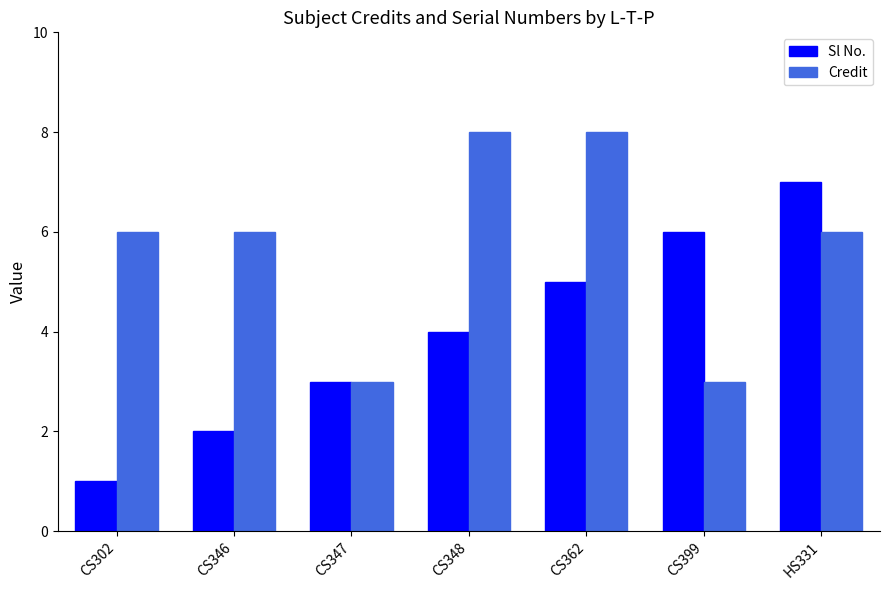

What is the difference between the maximum and minimum values in the Sl No. series?

6